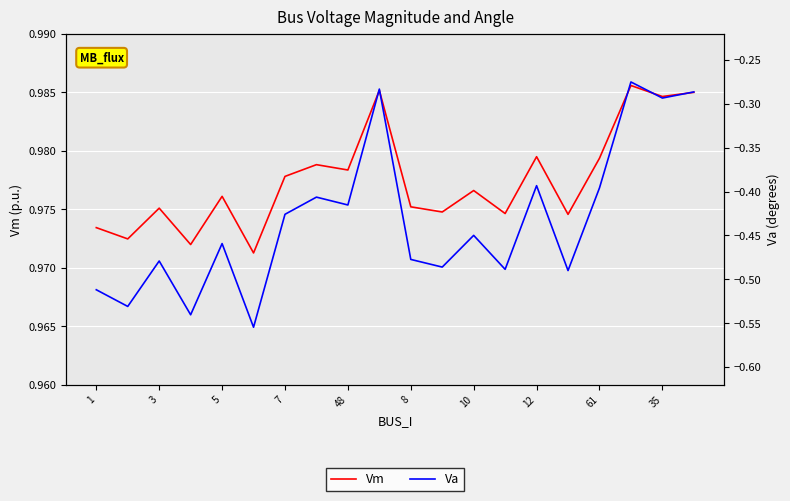

What is the label of the 9th point from the right?

11